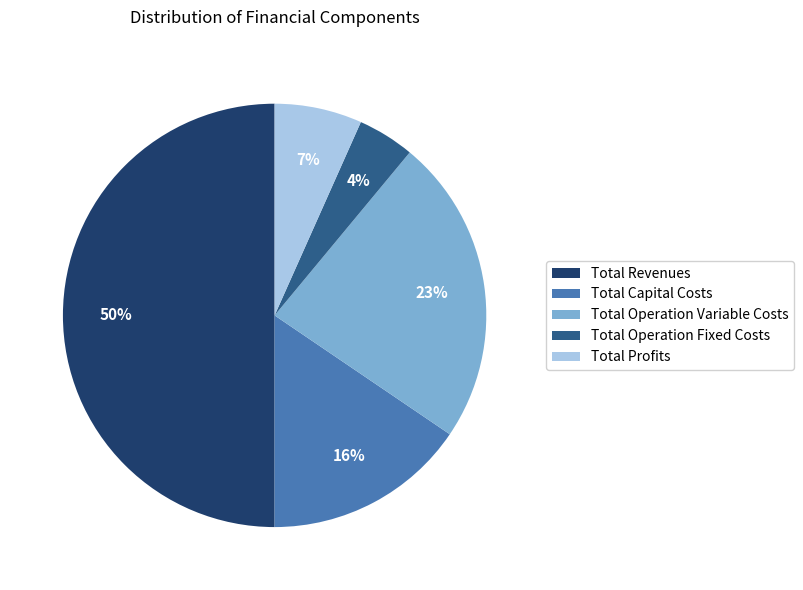

What is the smallest slice in the pie chart?

Total Operation Fixed Costs